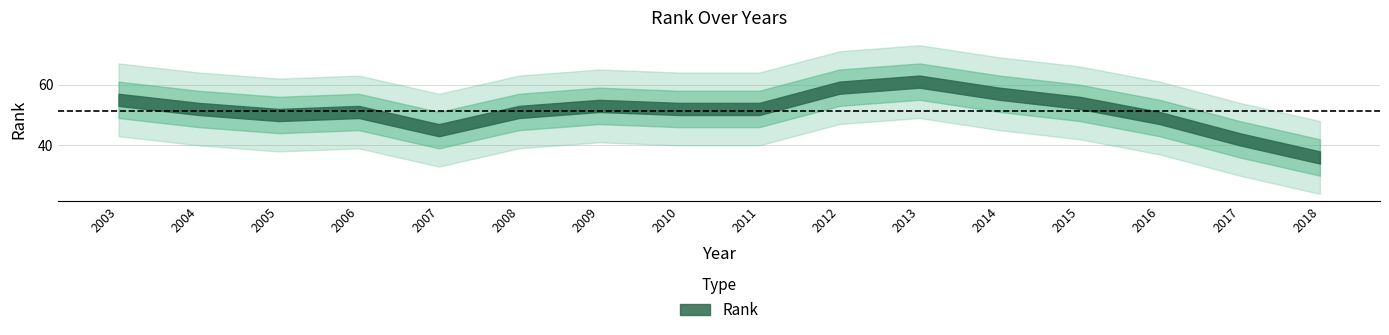

Where is the first local maximum?

2006